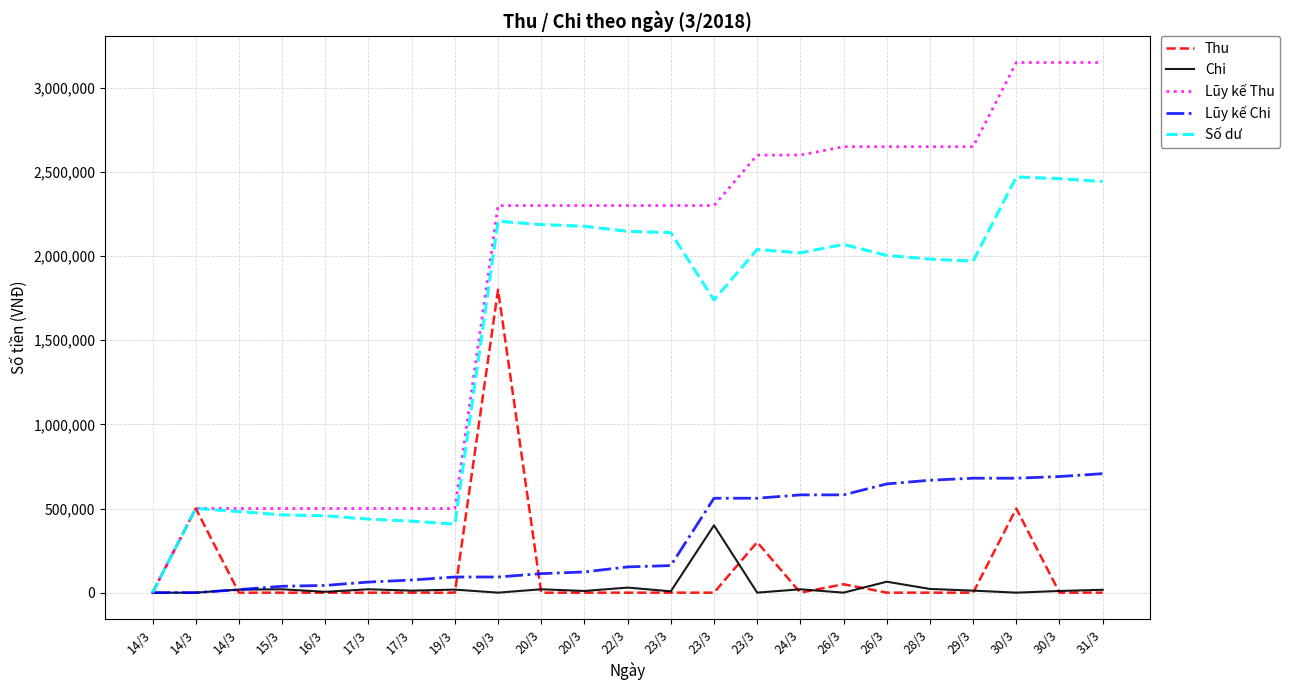

How many lines are shown in the chart?

5